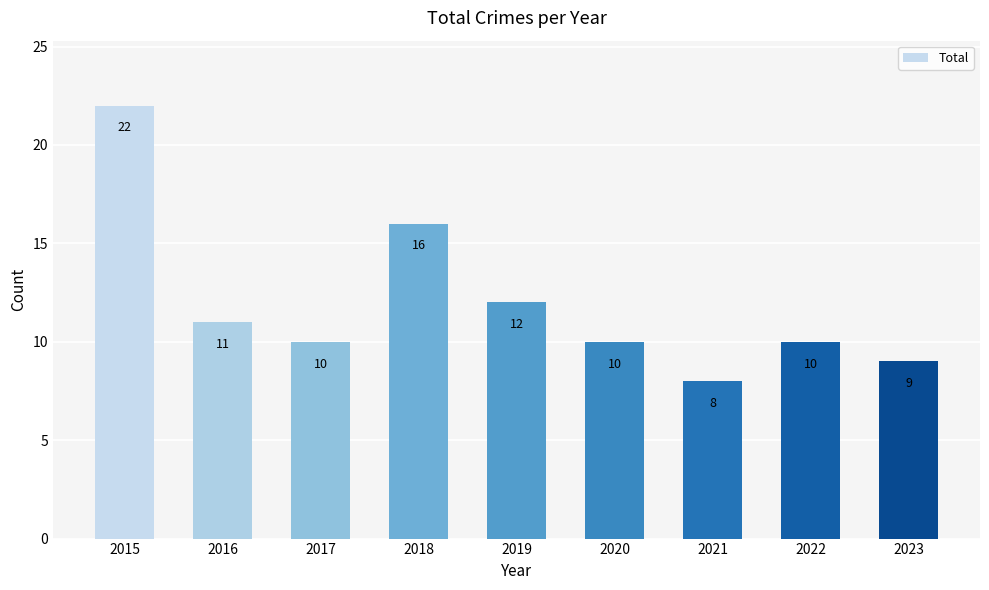

What is the value of the 7th bar from the left?

8